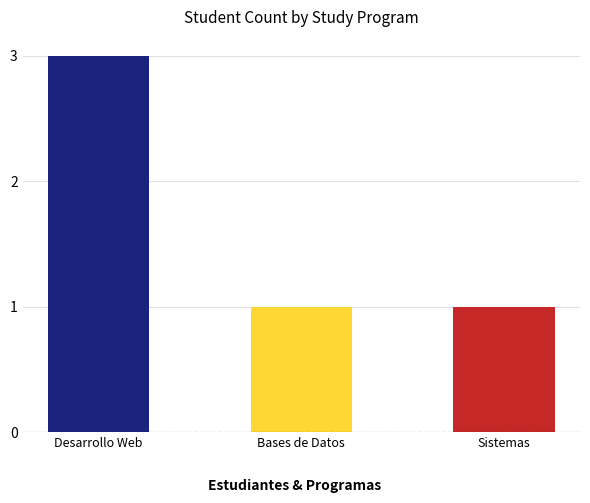

Are the bars grouped side by side (vs. stacked)?

No